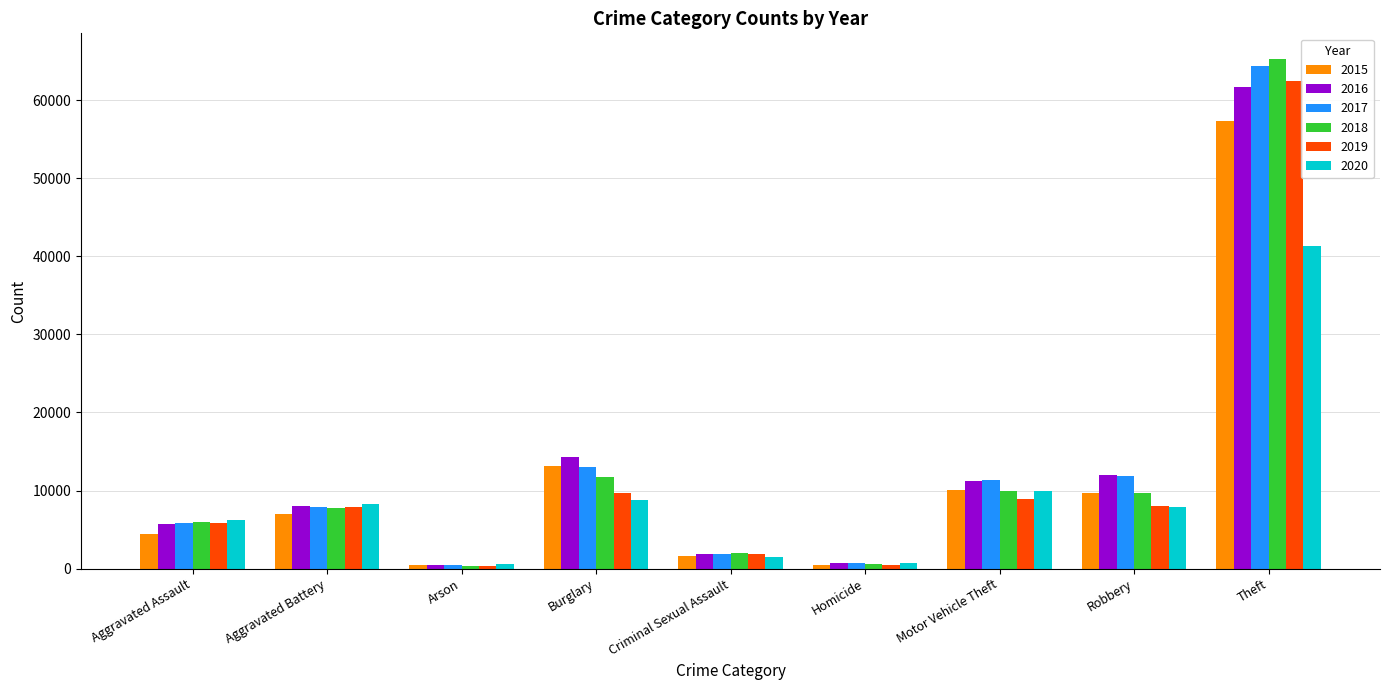

Which series has the largest range (max minus min)?

2018